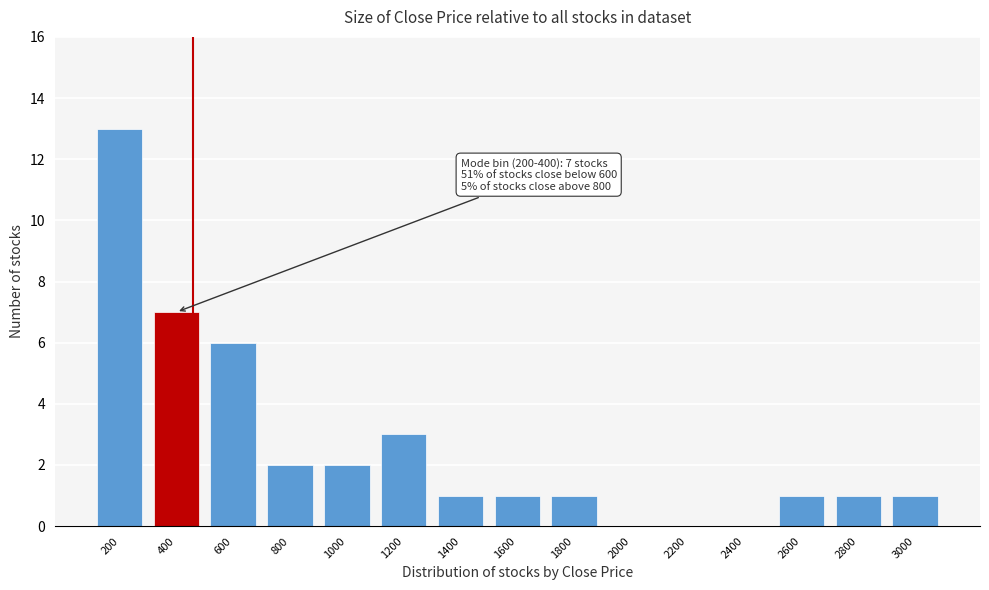

Reading left to right, transcribe all the data shown in this chart.

200=13	400=7	600=6	800=2	1000=2	1200=3	1400=1	1600=1	1800=1	2000=0	2200=0	2400=0	2600=1	2800=1	3000=1